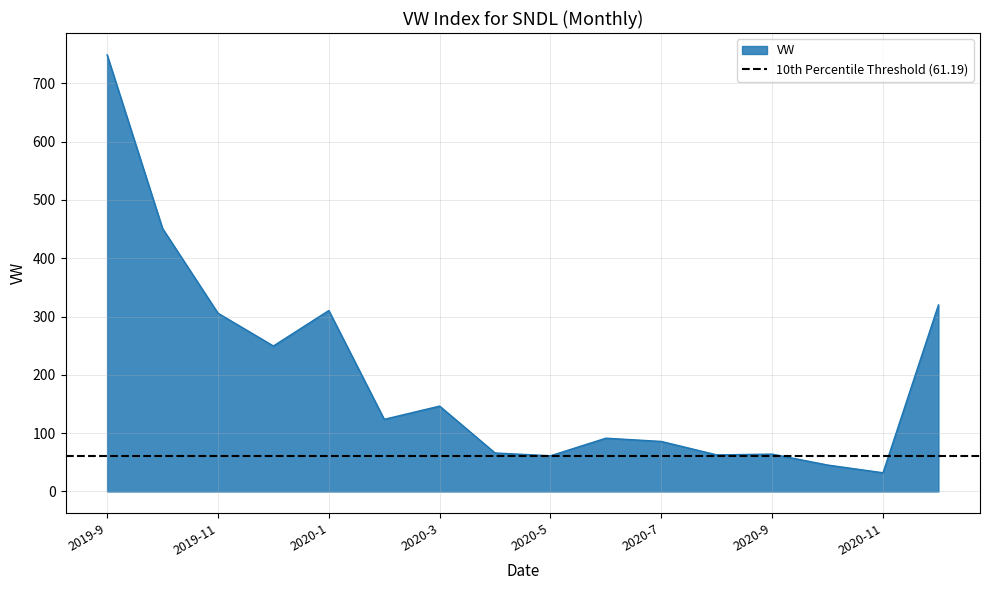

Rank the categories by value from lowest to highest.

2020-11, 2020-10, 2020-5, 2020-8, 2020-9, 2020-4, 2020-7, 2020-6, 2020-2, 2020-3, 2019-12, 2019-11, 2020-1, 2020-12, 2019-10, 2019-9